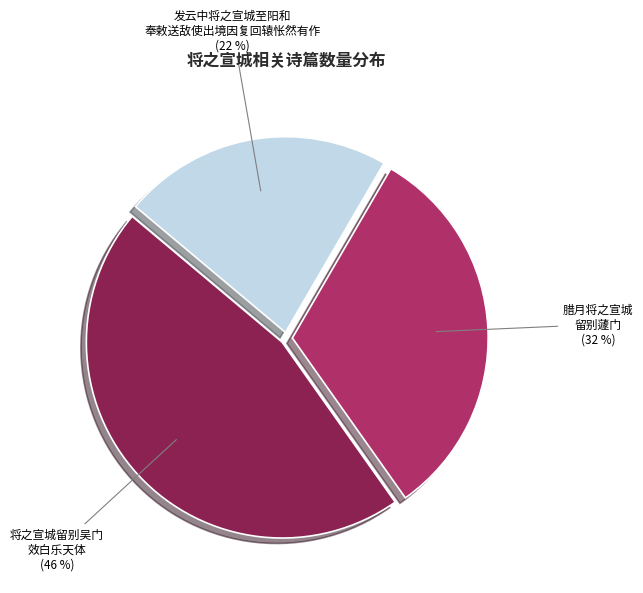

Does any single category account for the majority?

No